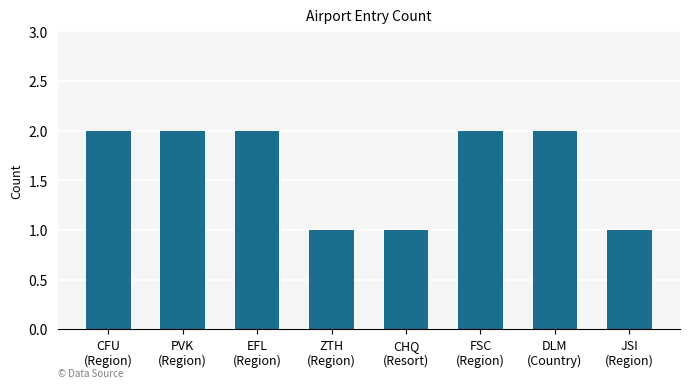

Are the bars grouped side by side (vs. stacked)?

No